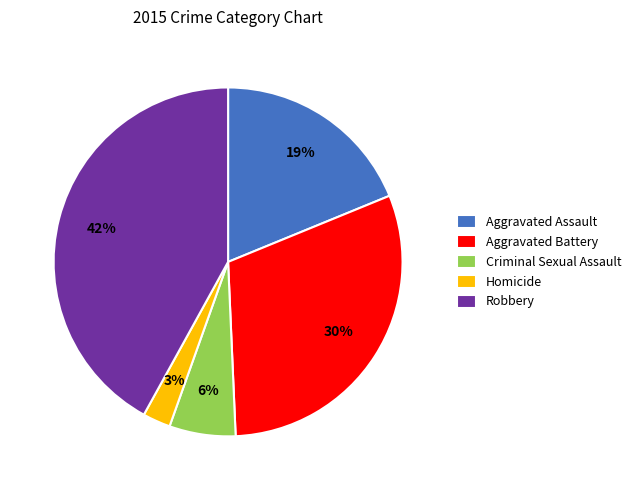

Count the number of slices in the pie.

5